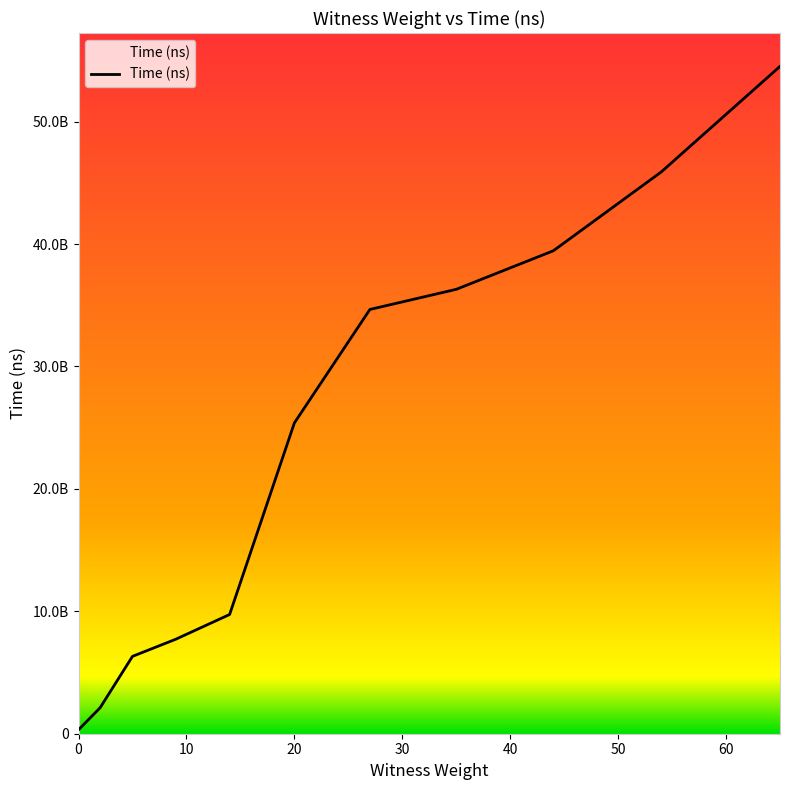

Rank the categories by value from lowest to highest.

0, 2, 5, 9, 14, 20, 27, 35, 44, 54, 65